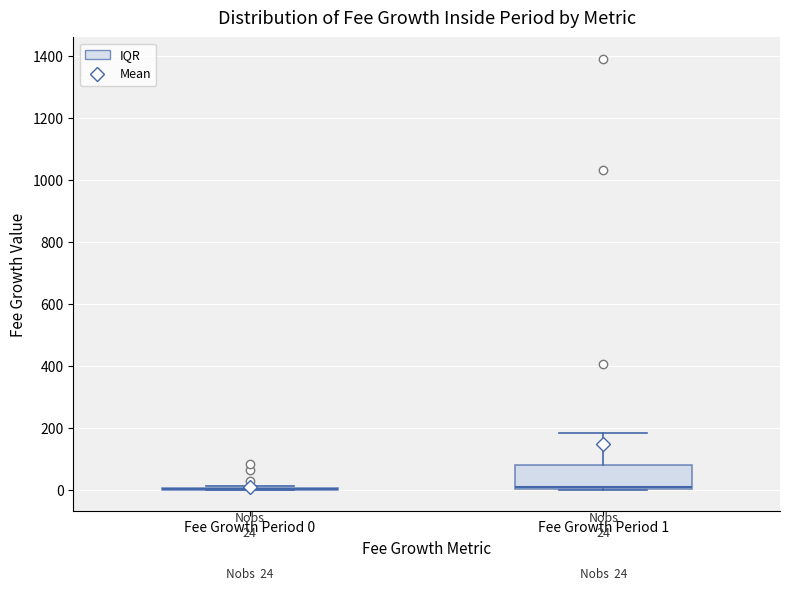

Comparing the boxes themselves (not the whiskers), which one is the tallest?

Fee Growth Period 1